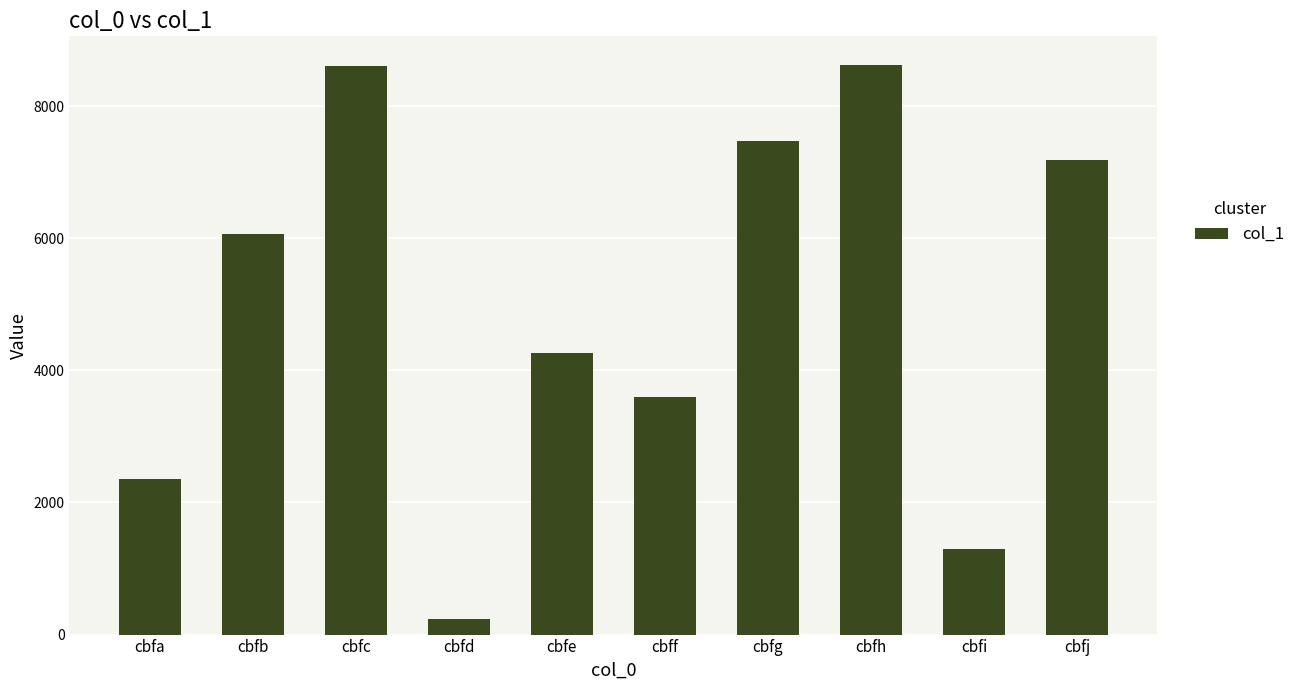

What is the smallest value displayed?

233